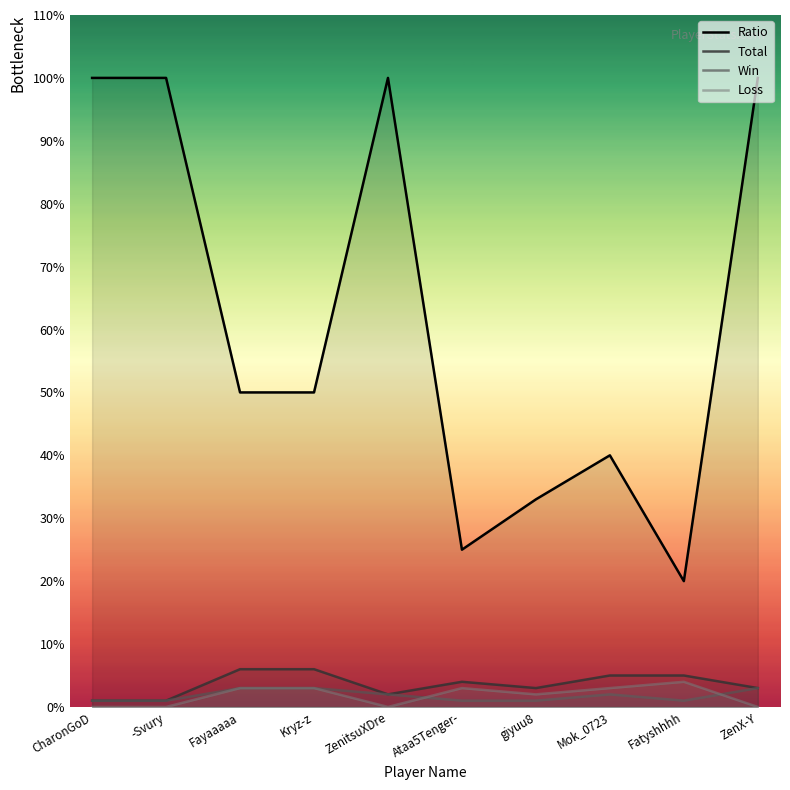

How many Win values are between 1 and 3?

10